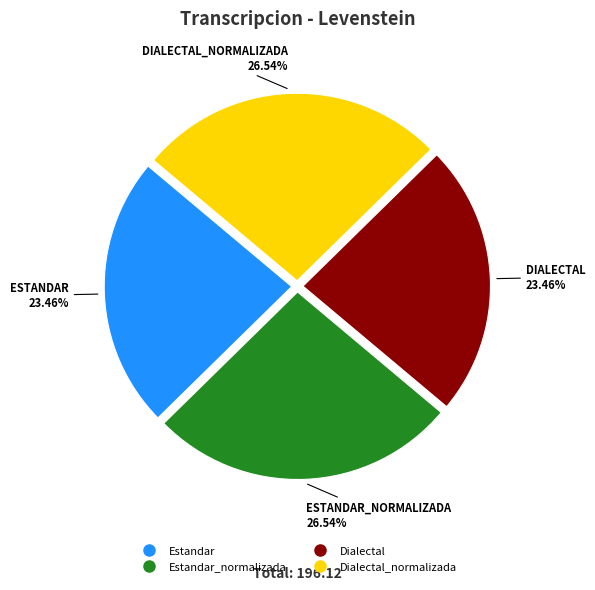

Does any single category account for the majority?

No